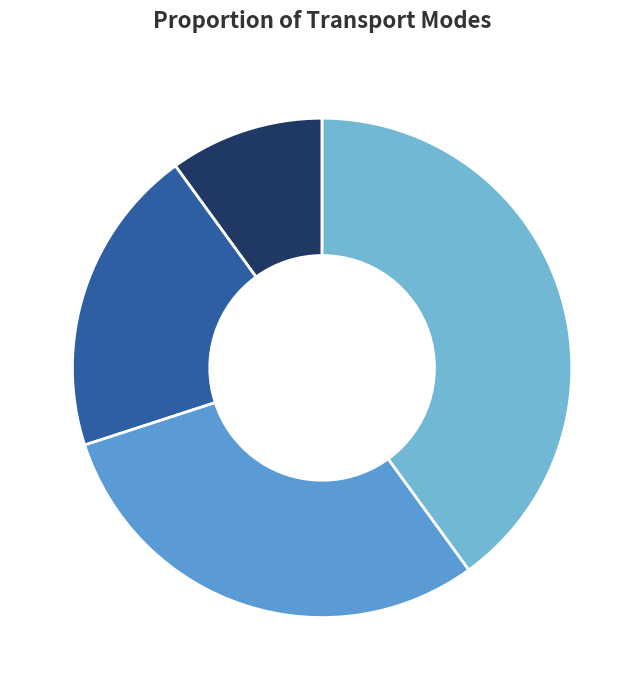

How many slices are in this pie chart?

4